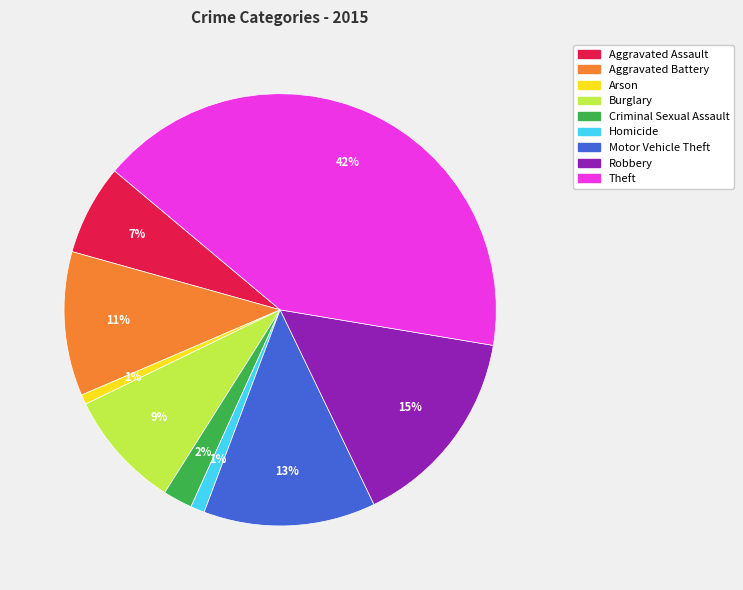

Is the sum of Motor Vehicle Theft and Burglary greater than half?

No